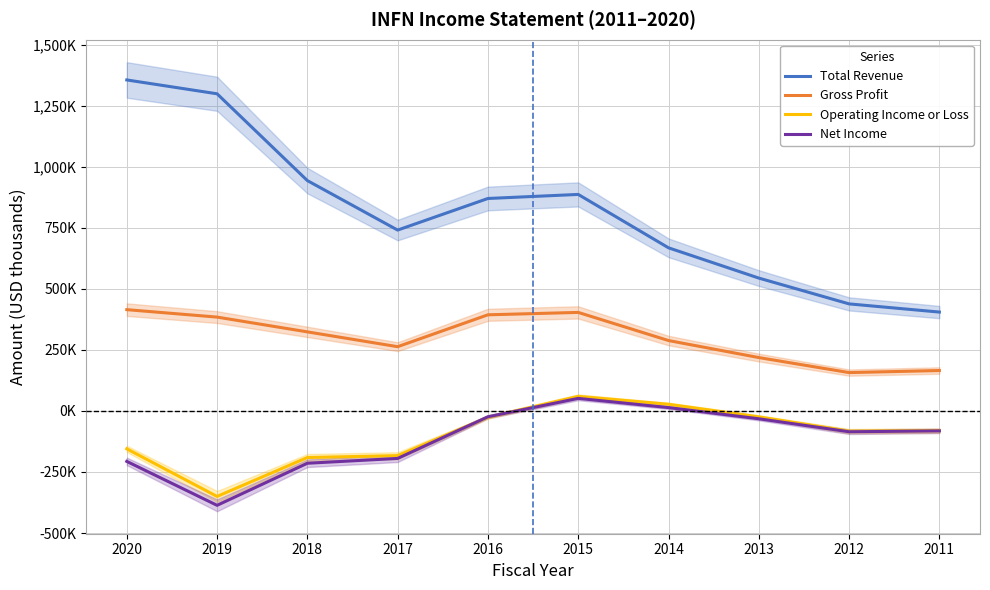

What is the minimum value shown in the chart?

-386600